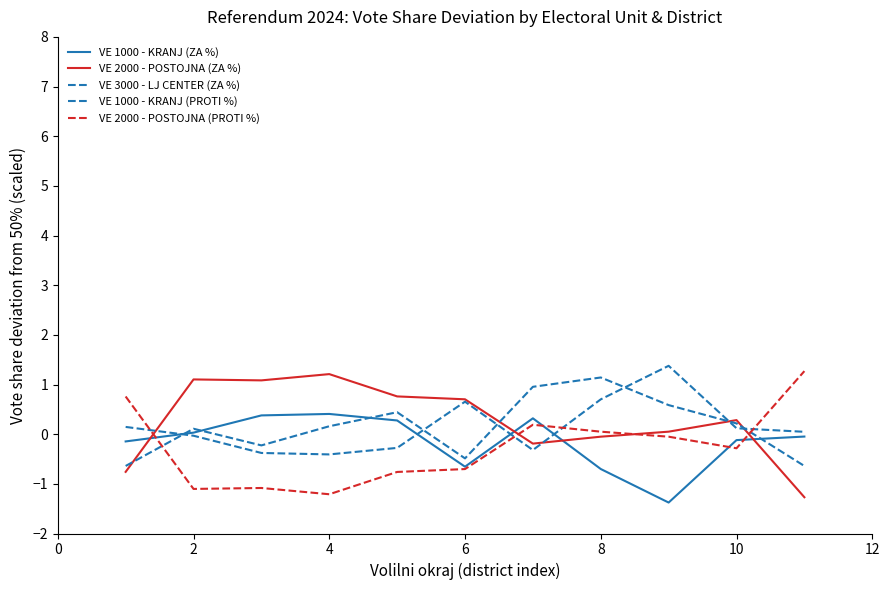

How many values in VE 2000 - POSTOJNA (PROTI %) are above zero?

4